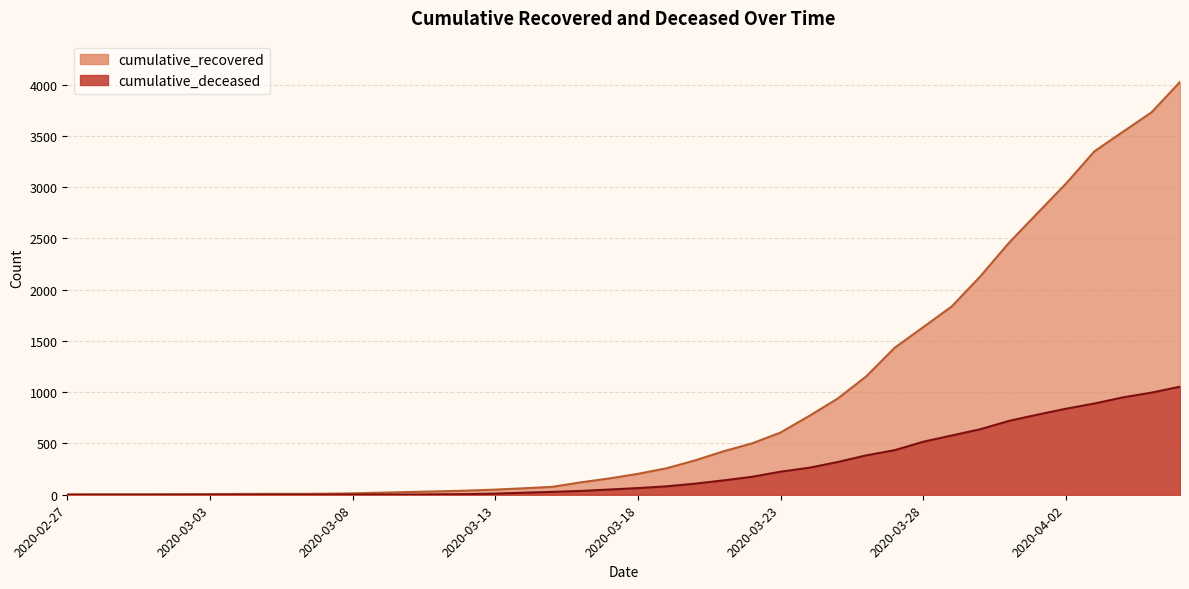

The cumulative_deceased series shows 7 at 2020-03-13. True or false?

False